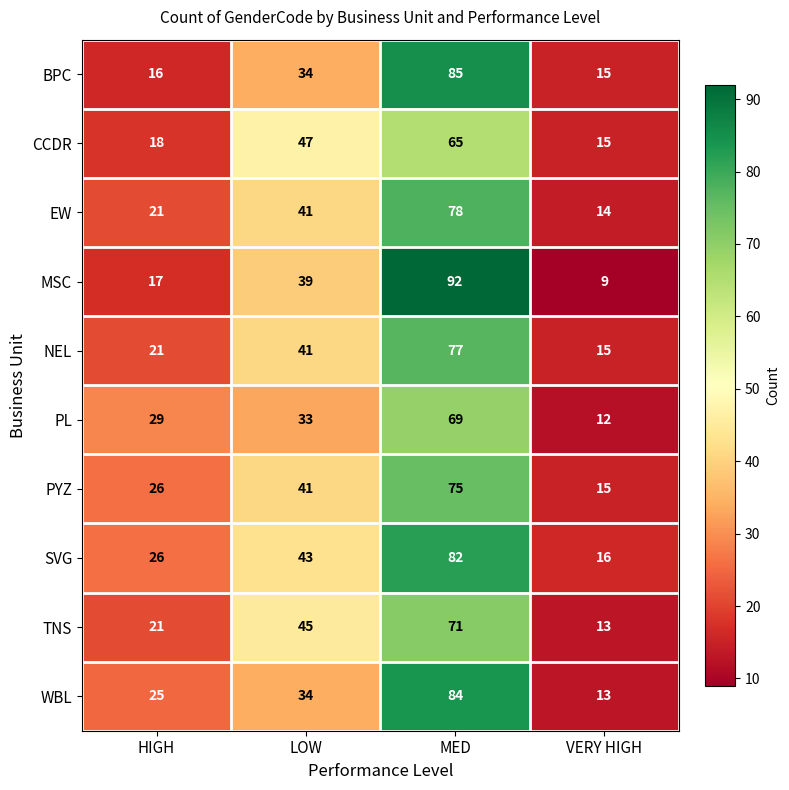

How many PYZ values are between 26 and 75?

3